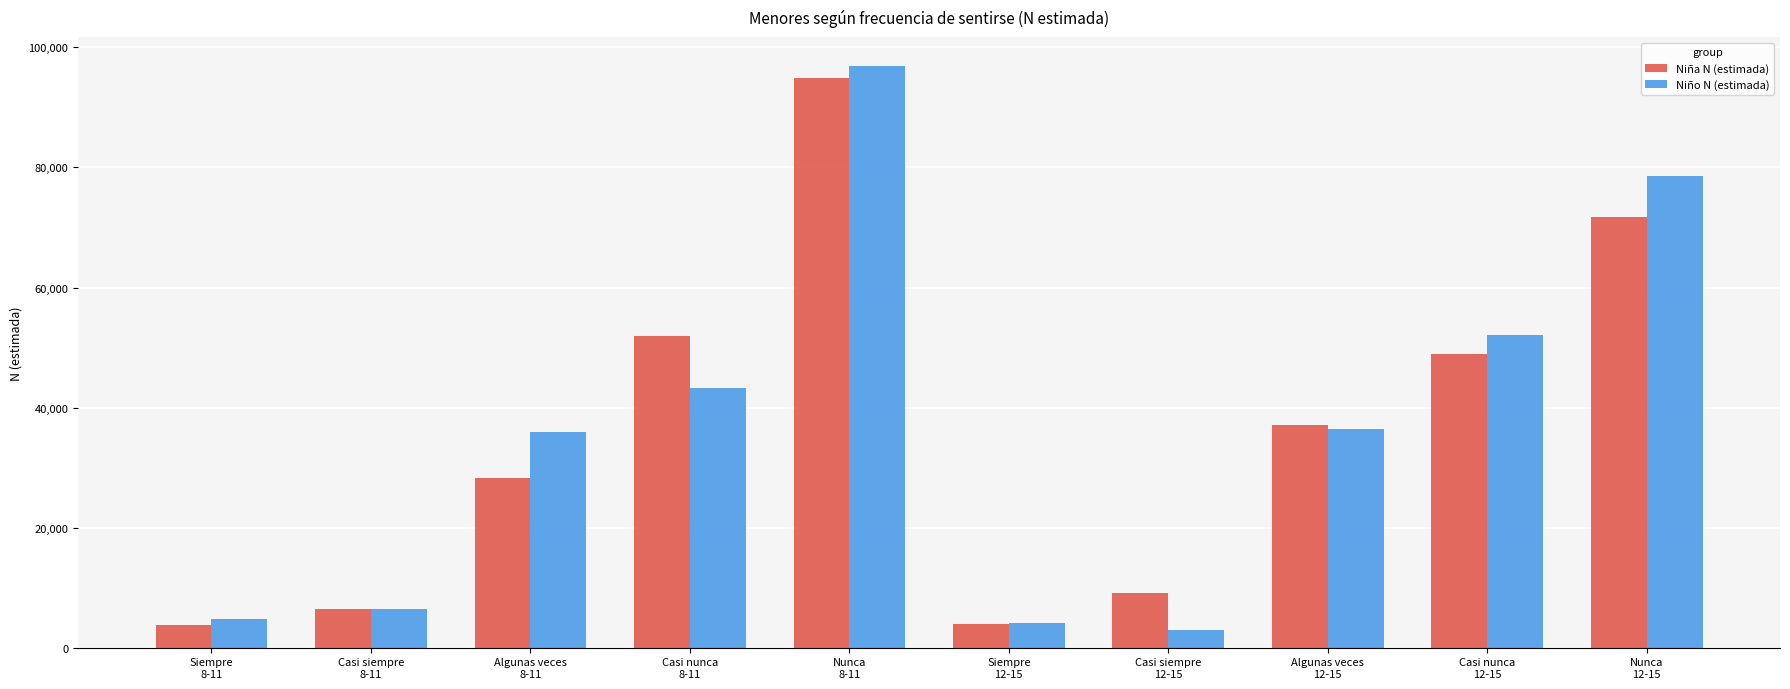

What are all the series names shown in the legend?

Niña N (estimada), Niño N (estimada)